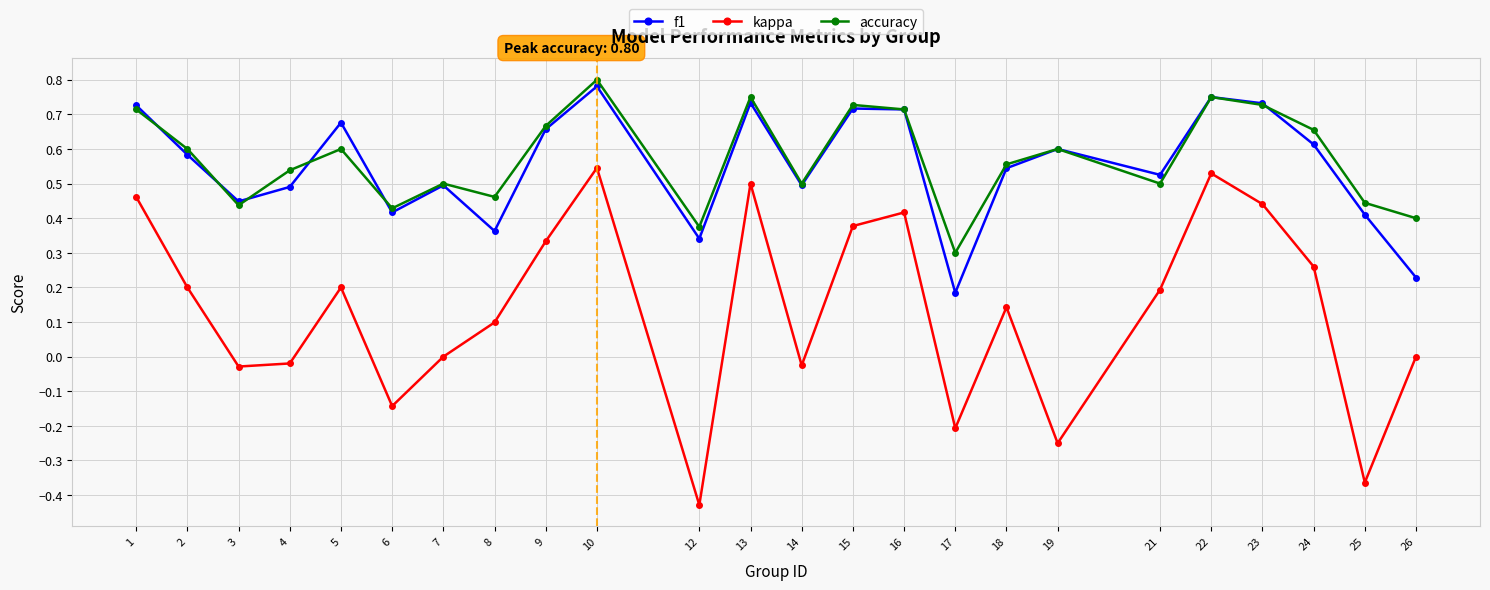

Which category has the highest value in the accuracy series?

10